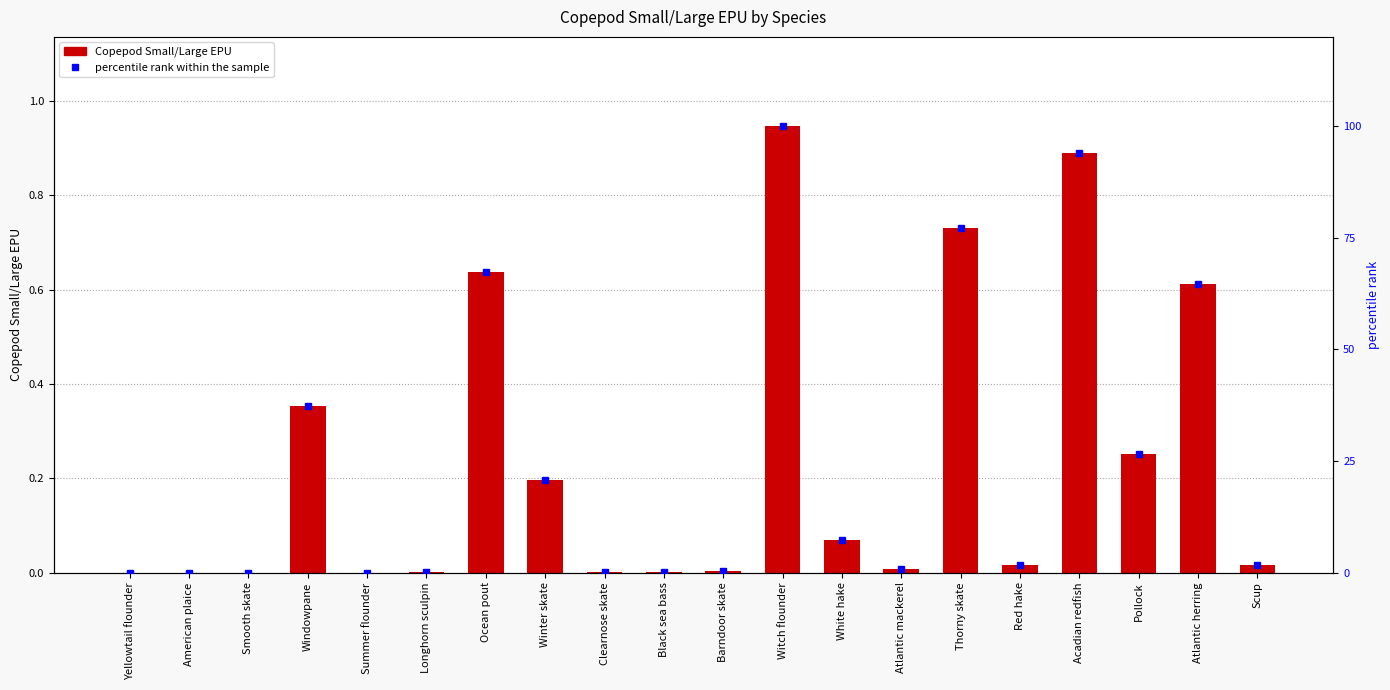

Is it true that percentile rank within the sample equals 0.0 at Summer flounder?

True